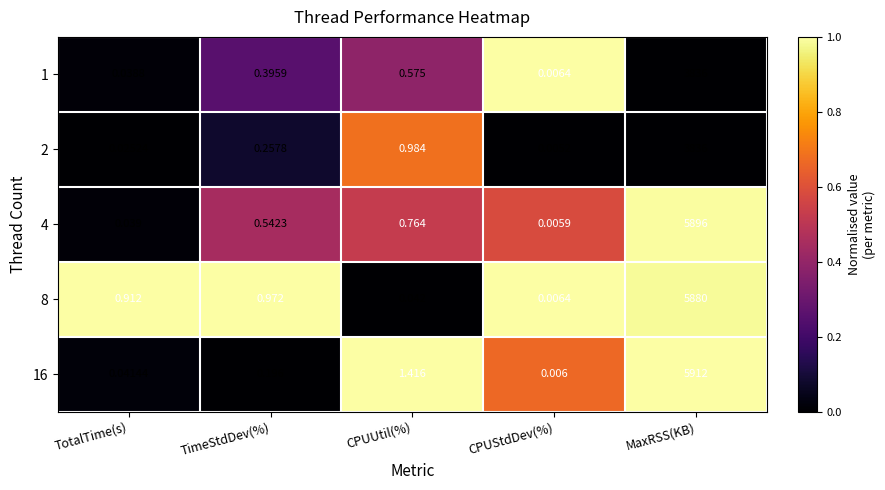

At which category does the chart reach its minimum across all series?

CPUStdDev(%)